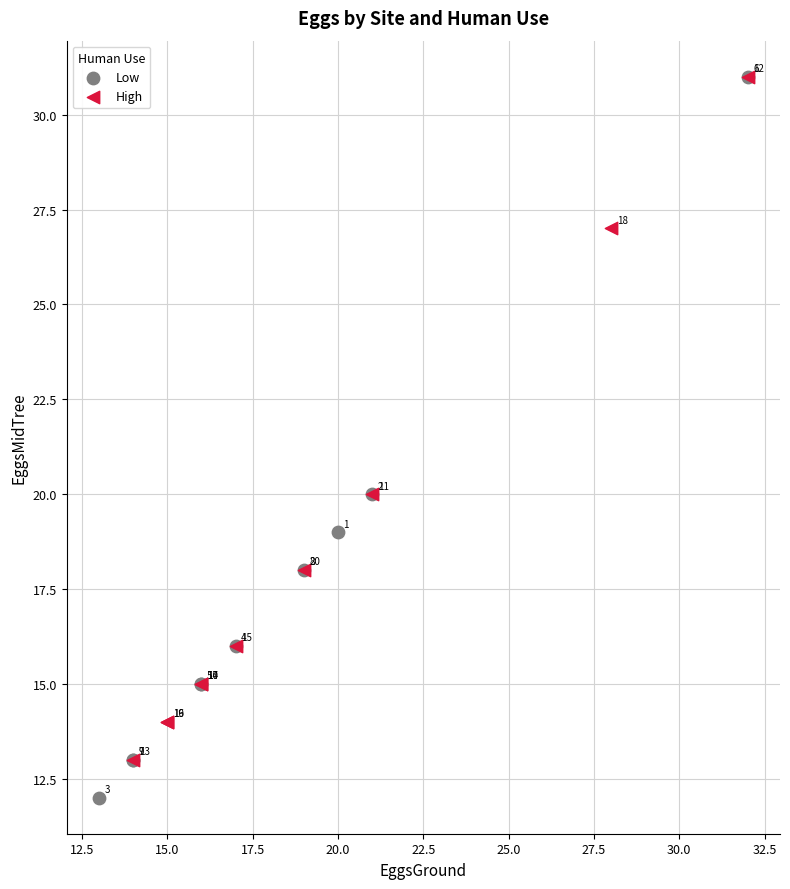

Which series contains the lowest Y value?

Low